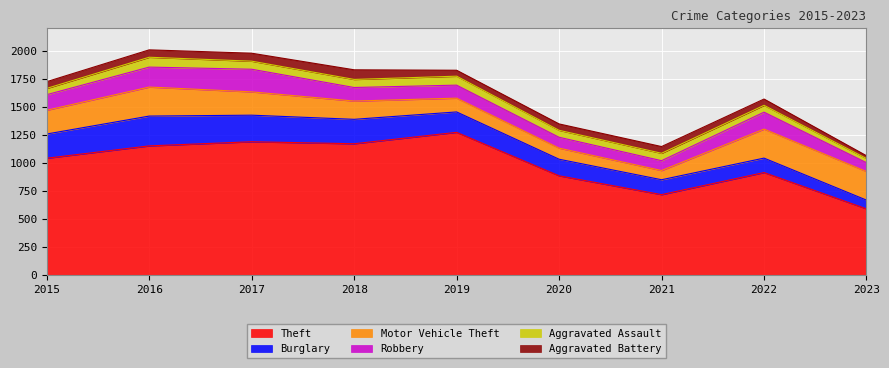

True or false: Robbery has a value of 202 at 2017.

True